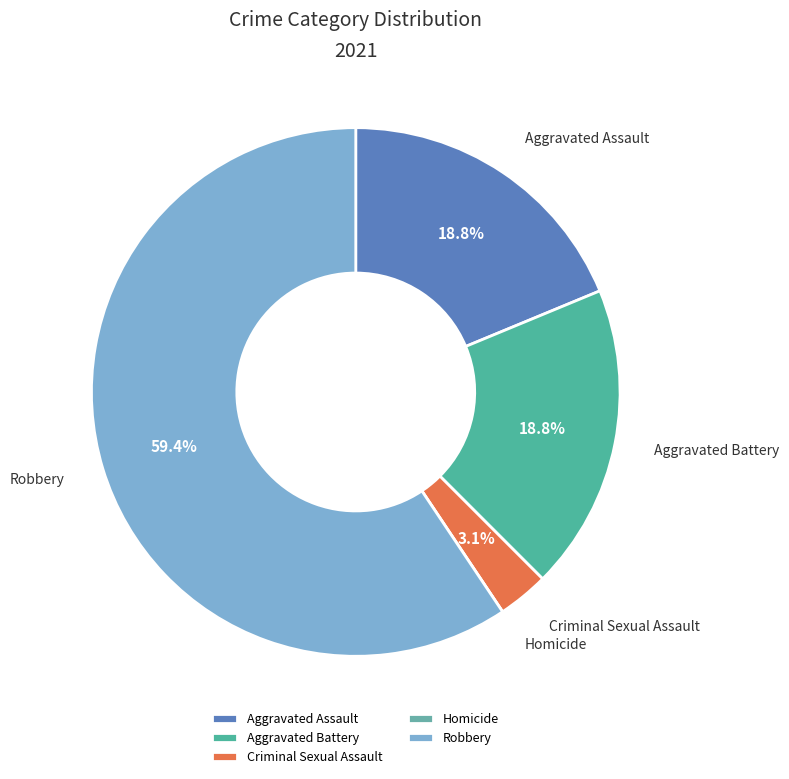

Combined, do Aggravated Assault and Aggravated Battery account for over 50%?

No